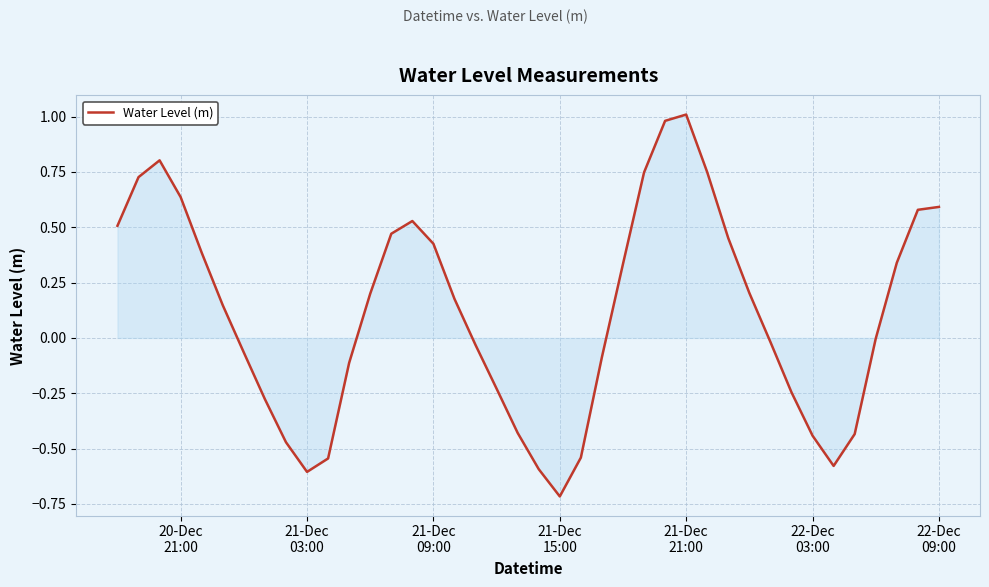

What is the smallest value displayed?

-0.7